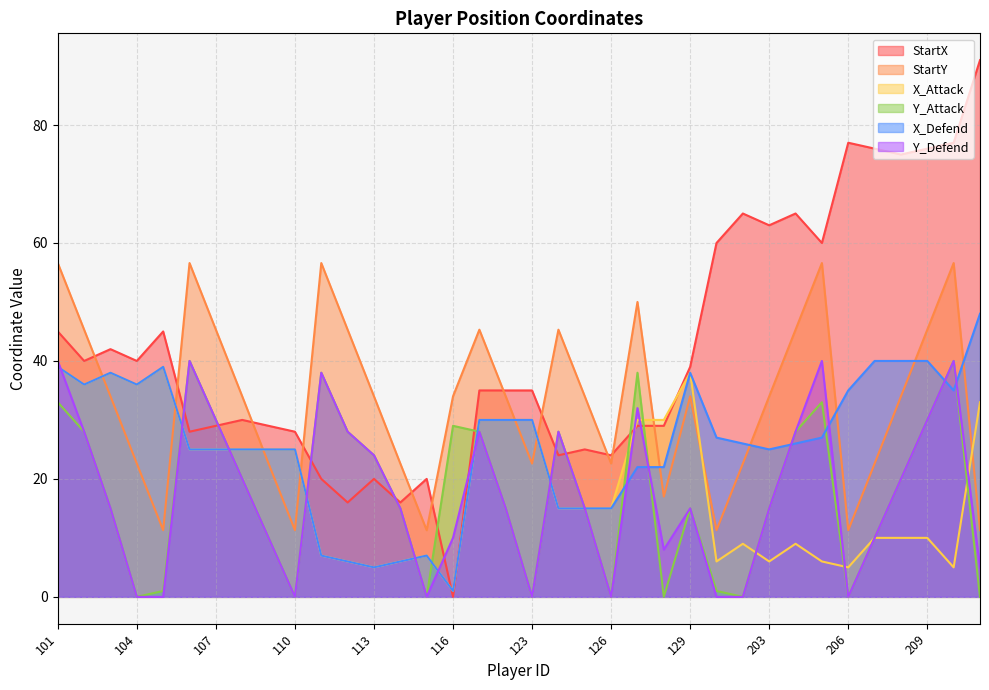

Reading right to left, extract all data points from this chart.

StartX: 211=91.0	210=77.0	209=76.0	208=75.0	207=76.0	206=77.0	205=60.0	204=65.0	203=63.0	202=65.0	201=60.0	129=39.0	128=29.0	127=29.0	126=24.0	125=25.0	124=24.0	123=35.0	122=35.0	121=35.0	116=0.0	115=20.0	114=16.0	113=20.0	112=16.0	111=20.0	110=28.0	109=29.0	108=30.0	107=29.0	106=28.0	105=45.0	104=40.0	103=42.0	102=40.0	101=45.0
StartY: 211=11.3	210=56.6	209=45.3	208=34.0	207=22.6	206=11.3	205=56.6	204=45.3	203=34.0	202=22.6	201=11.3	129=34.0	128=17.0	127=50.0	126=22.6	125=34.0	124=45.3	123=22.6	122=34.0	121=45.3	116=34.0	115=11.3	114=22.6	113=34.0	112=45.3	111=56.6	110=11.3	109=22.6	108=34.0	107=45.3	106=56.6	105=11.3	104=22.6	103=34.0	102=45.3	101=56.6
X_Attack: 211=33.0	210=5.0	209=10.0	208=10.0	207=10.0	206=5.0	205=6.0	204=9.0	203=6.0	202=9.0	201=6.0	129=38.0	128=30.0	127=30.0	126=15.0	125=15.0	124=15.0	123=30.0	122=30.0	121=30.0	116=1.0	115=7.0	114=6.0	113=5.0	112=6.0	111=7.0	110=25.0	109=25.0	108=25.0	107=25.0	106=25.0	105=39.0	104=36.0	103=38.0	102=36.0	101=39.0
Y_Attack: 211=0.0	210=40.0	209=30.0	208=20.0	207=10.0	206=0.0	205=33.0	204=28.0	203=15.0	202=0.0	201=1.0	129=15.0	128=0.0	127=38.0	126=0.0	125=15.0	124=28.0	123=0.0	122=15.0	121=28.0	116=29.0	115=0.0	114=15.0	113=24.0	112=28.0	111=38.0	110=0.0	109=10.0	108=20.0	107=30.0	106=40.0	105=1.0	104=0.0	103=15.0	102=28.0	101=33.0
X_Defend: 211=48.0	210=35.0	209=40.0	208=40.0	207=40.0	206=35.0	205=27.0	204=26.0	203=25.0	202=26.0	201=27.0	129=38.0	128=22.0	127=22.0	126=15.0	125=15.0	124=15.0	123=30.0	122=30.0	121=30.0	116=1.0	115=7.0	114=6.0	113=5.0	112=6.0	111=7.0	110=25.0	109=25.0	108=25.0	107=25.0	106=25.0	105=39.0	104=36.0	103=38.0	102=36.0	101=39.0
Y_Defend: 211=5.0	210=40.0	209=30.0	208=20.0	207=10.0	206=0.0	205=40.0	204=28.0	203=15.0	202=0.0	201=0.0	129=15.0	128=8.0	127=32.0	126=0.0	125=15.0	124=28.0	123=0.0	122=15.0	121=28.0	116=10.0	115=0.0	114=15.0	113=24.0	112=28.0	111=38.0	110=0.0	109=10.0	108=20.0	107=30.0	106=40.0	105=0.0	104=0.0	103=15.0	102=28.0	101=40.0